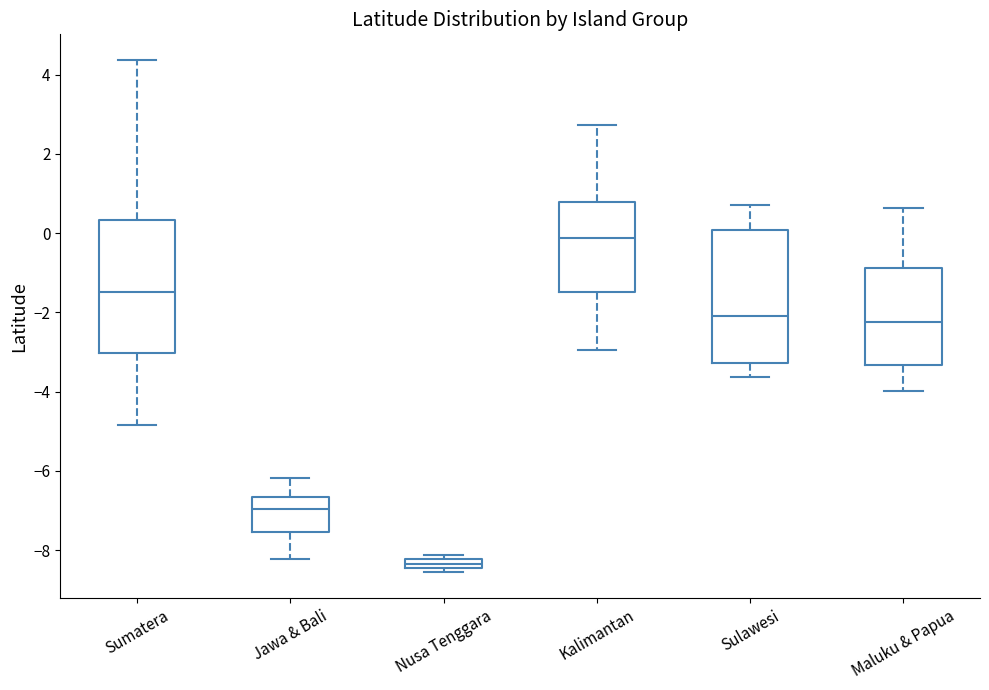

Where is the lower edge of the box for Sulawesi on the y-axis? The values are not printed on the chart, so give them approximately, as read against the axis.

-3.2